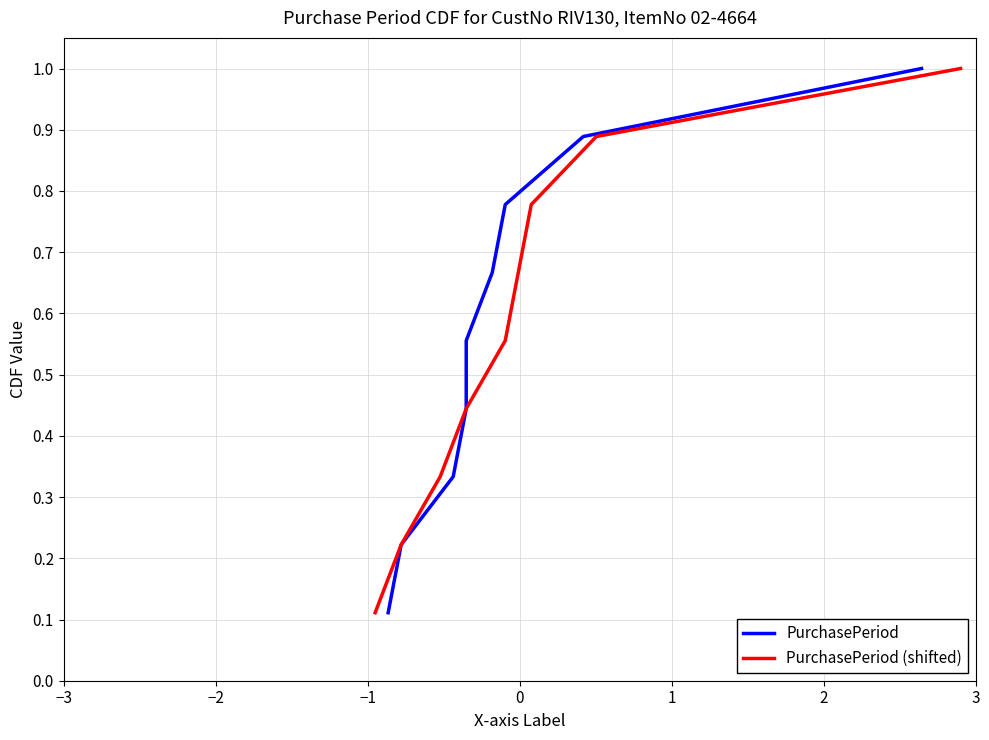

What is the smallest value displayed?

0.1